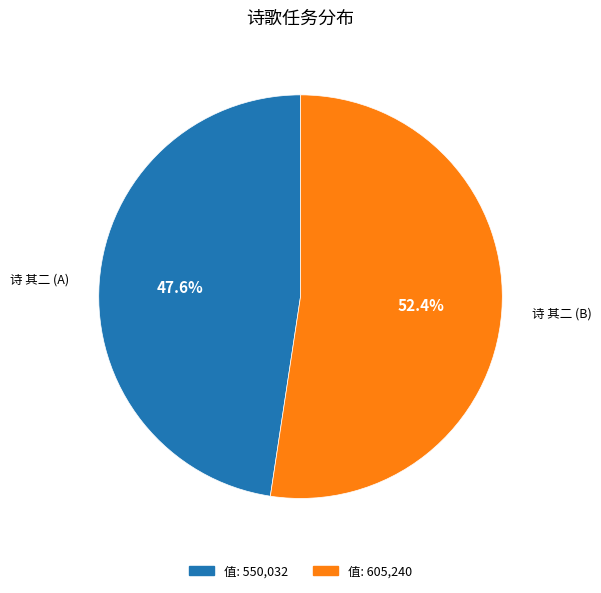

Is there a majority slice in this chart?

Yes